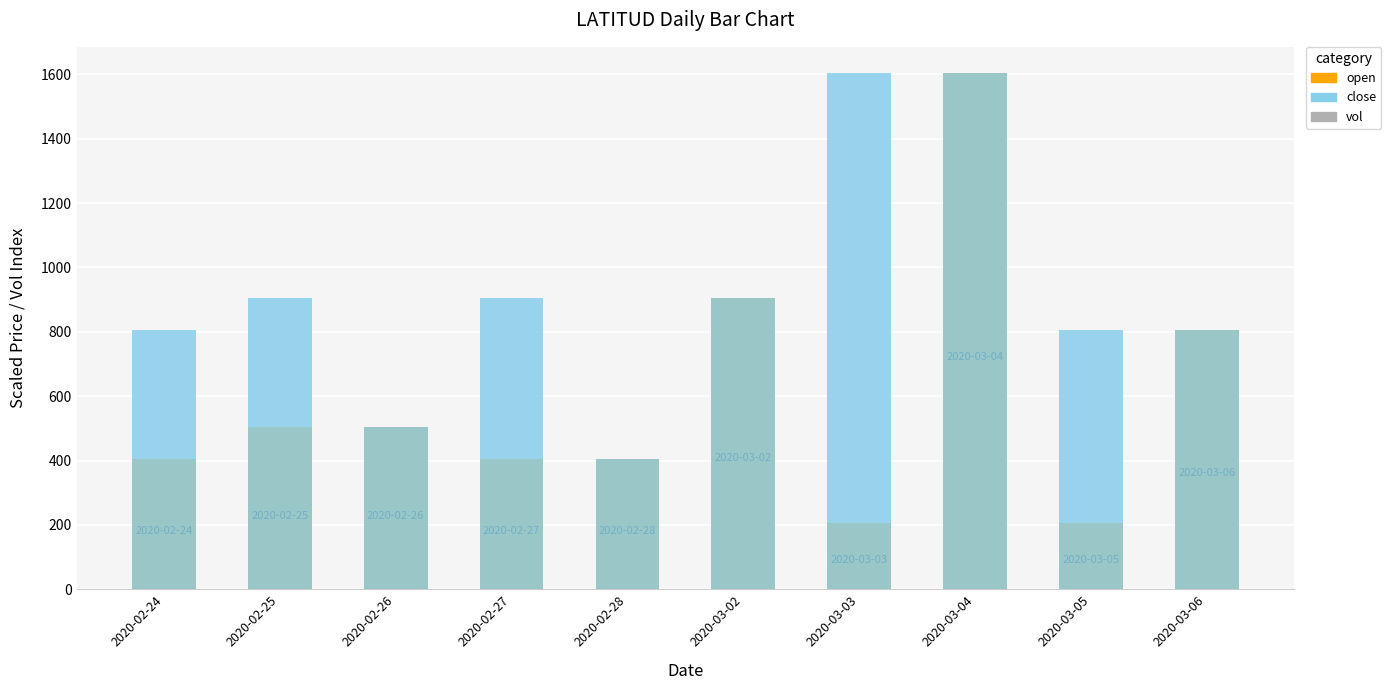

Which category has the highest value in the vol series?

2020-02-26